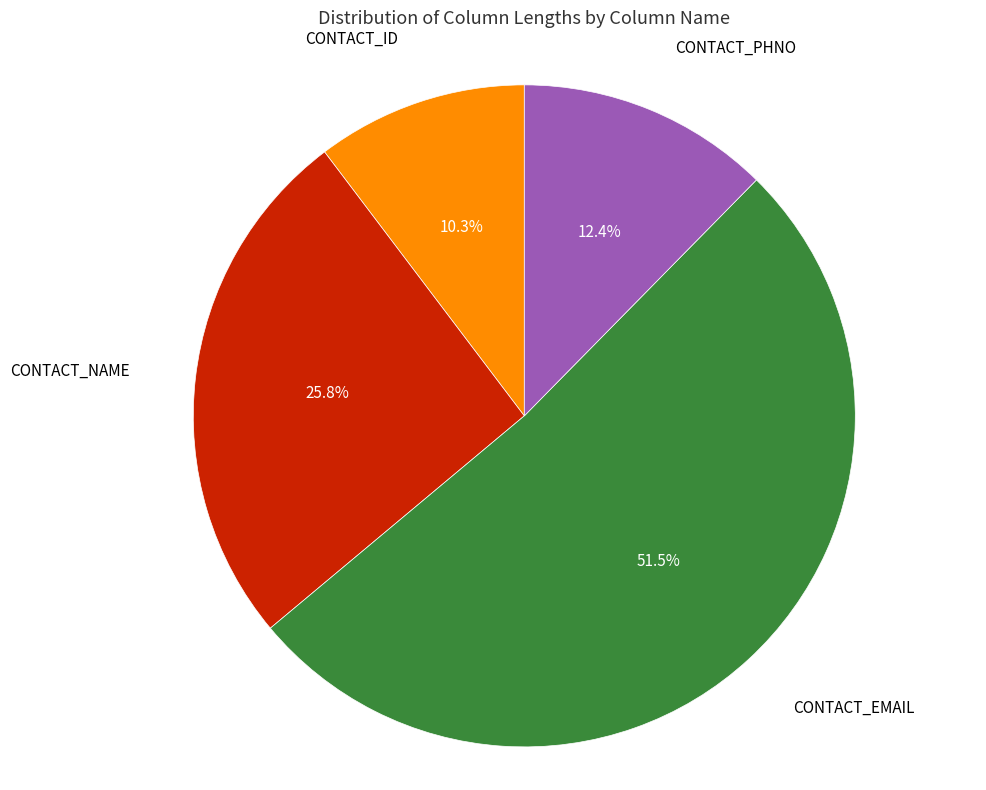

Is there a majority slice in this chart?

Yes